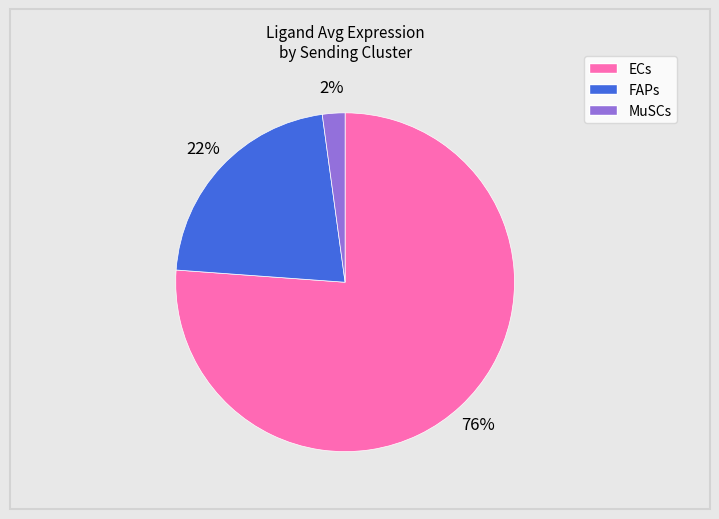

To the nearest percent, what percentage of the pie is MuSCs?

2%